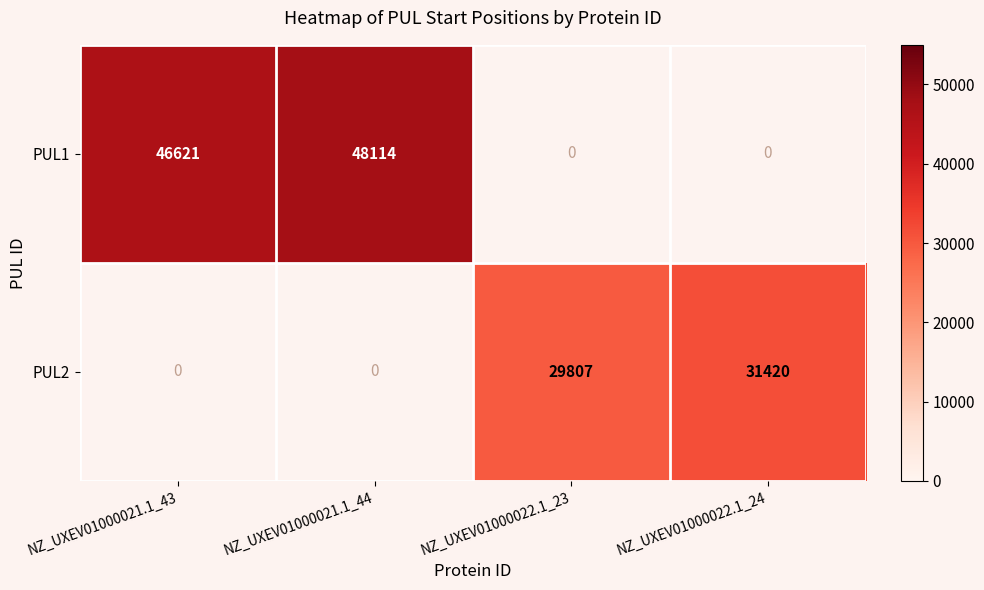

True or false: PUL2 has a value of 9811 at NZ_UXEV01000022.1_24.

False